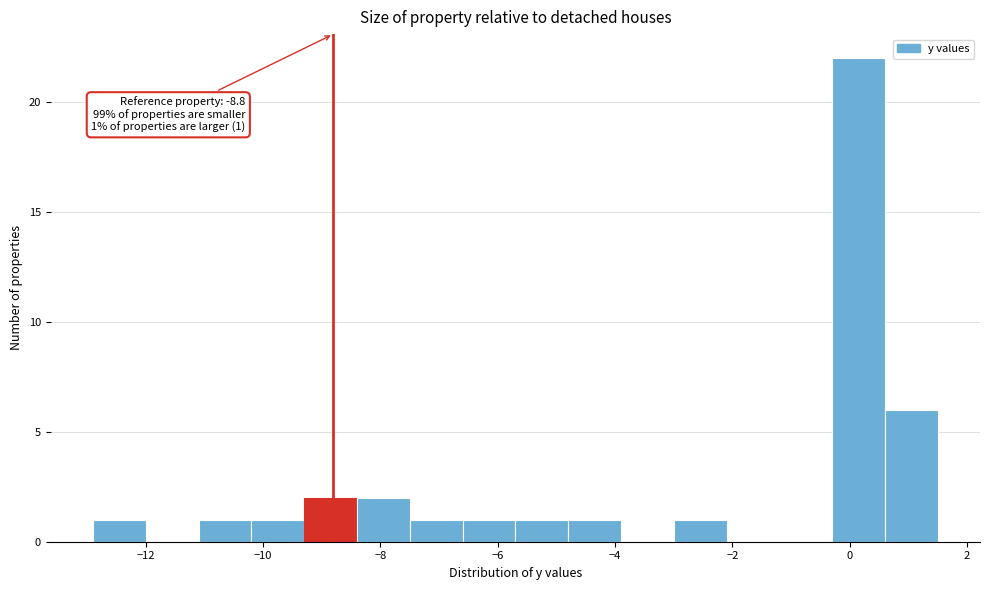

Which range on the x-axis has the tallest bar?

-0.3 to 0.6